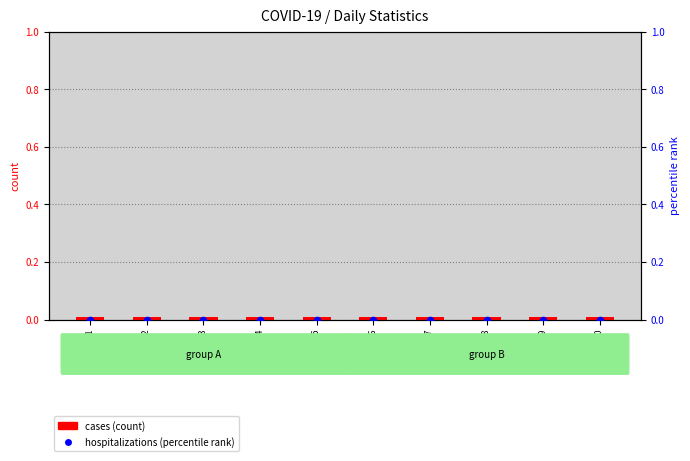

Which series has the largest Y range (max minus min)?

cases